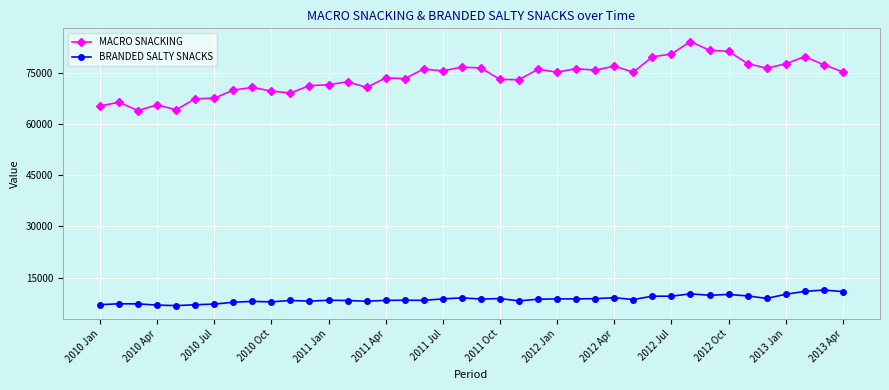

Count the number of data series in this chart.

2